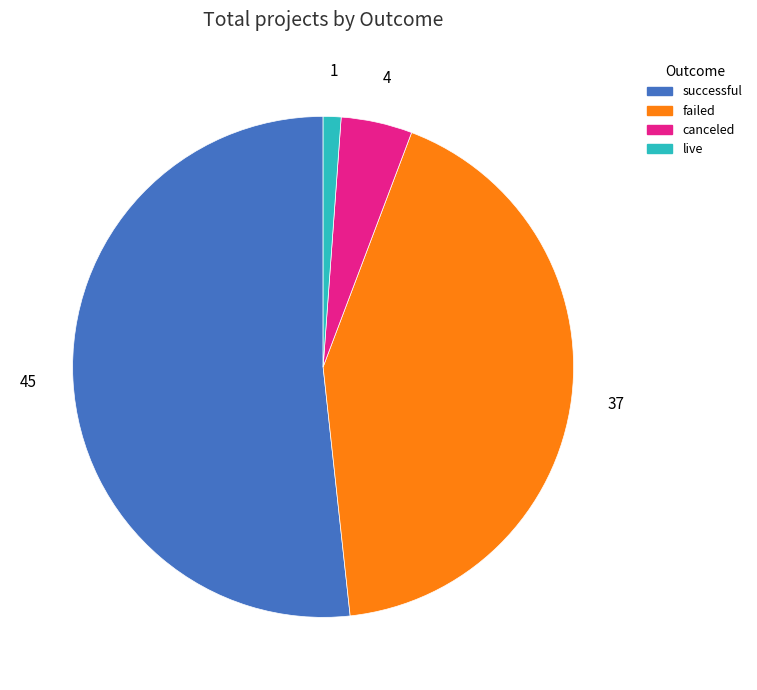

Which slice is the largest?

successful